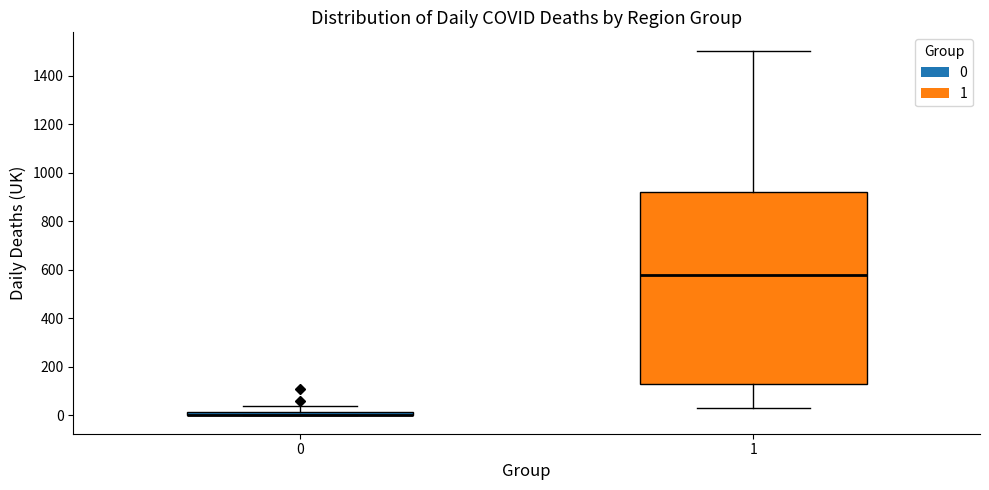

Where is the upper edge of the box at x = 0 on the y-axis? The values are not printed on the chart, so give them approximately, as read against the axis.

20